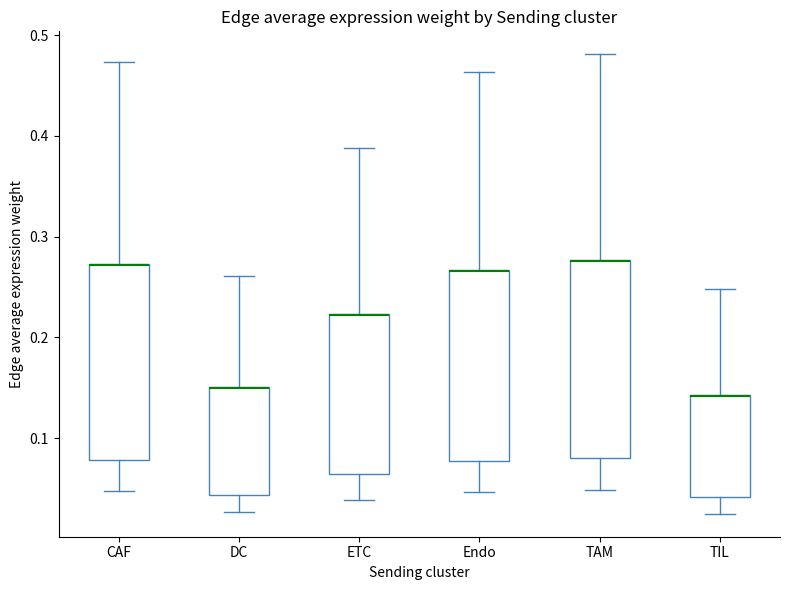

Reading left to right, read every box against the y-axis: the position of its median line, the range the box covers, and the ends of its whiskers. The values are not printed on the chart, so give them approximately, as read against the axis.

CAF: median 0.27 (drawn on the box's upper edge), box 0.08 to 0.27, whiskers 0.05 to 0.47
DC: median 0.15 (drawn on the box's upper edge), box 0.04 to 0.15, whiskers 0.03 to 0.26
ETC: median 0.22 (drawn on the box's upper edge), box 0.06 to 0.22, whiskers 0.04 to 0.39
Endo: median 0.27 (drawn on the box's upper edge), box 0.08 to 0.27, whiskers 0.05 to 0.46
TAM: median 0.28 (drawn on the box's upper edge), box 0.08 to 0.28, whiskers 0.05 to 0.48
TIL: median 0.14 (drawn on the box's upper edge), box 0.04 to 0.14, whiskers 0.02 to 0.25